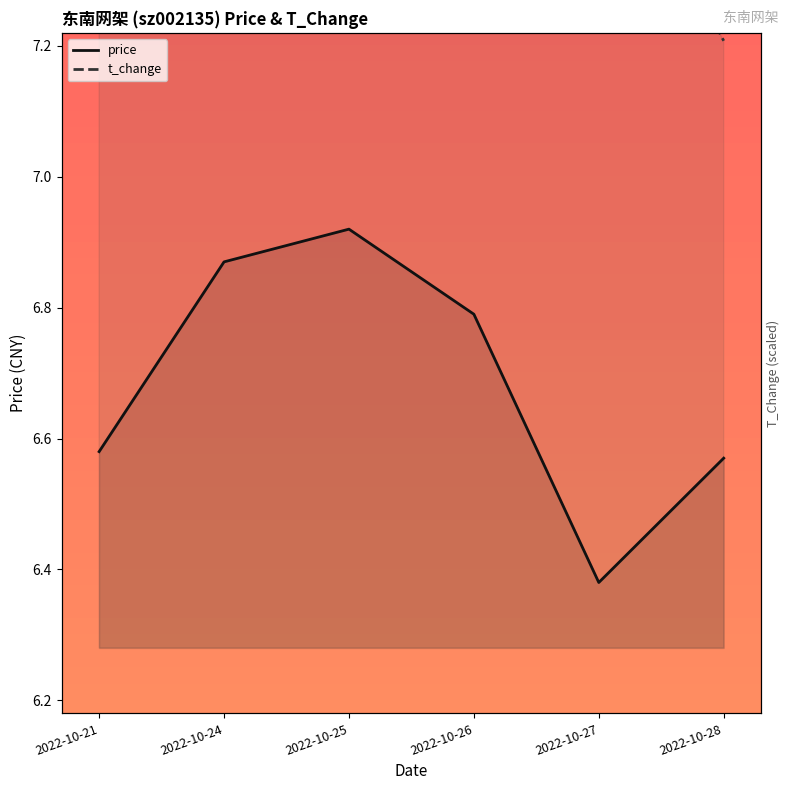

List the labels in order of price value, largest first.

2022-10-25, 2022-10-24, 2022-10-26, 2022-10-21, 2022-10-28, 2022-10-27